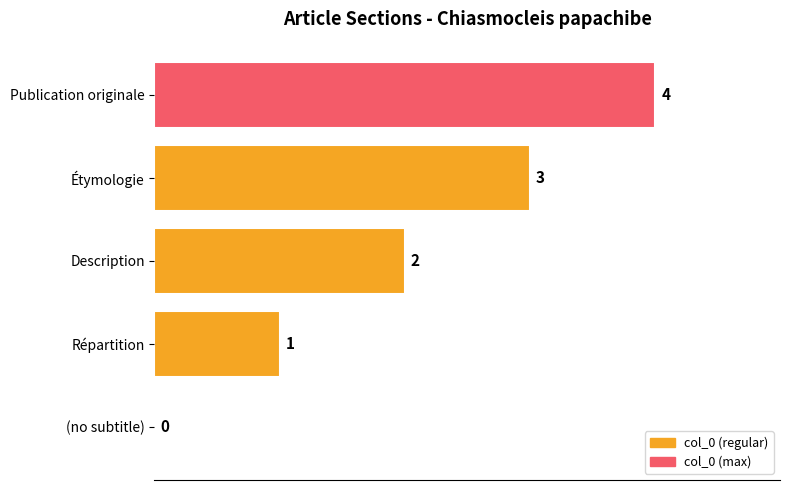

Where is the data nearest to the value 2?

Description